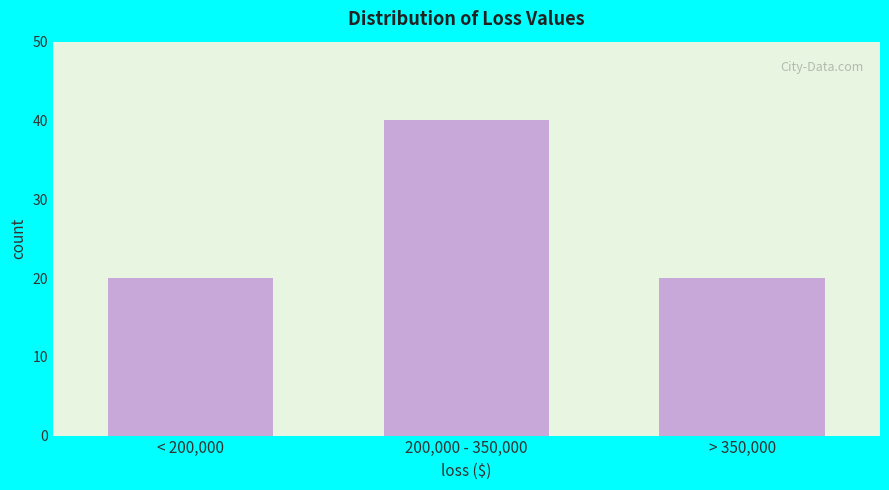

Reading left to right, transcribe all the data shown in this chart.

20	40	20